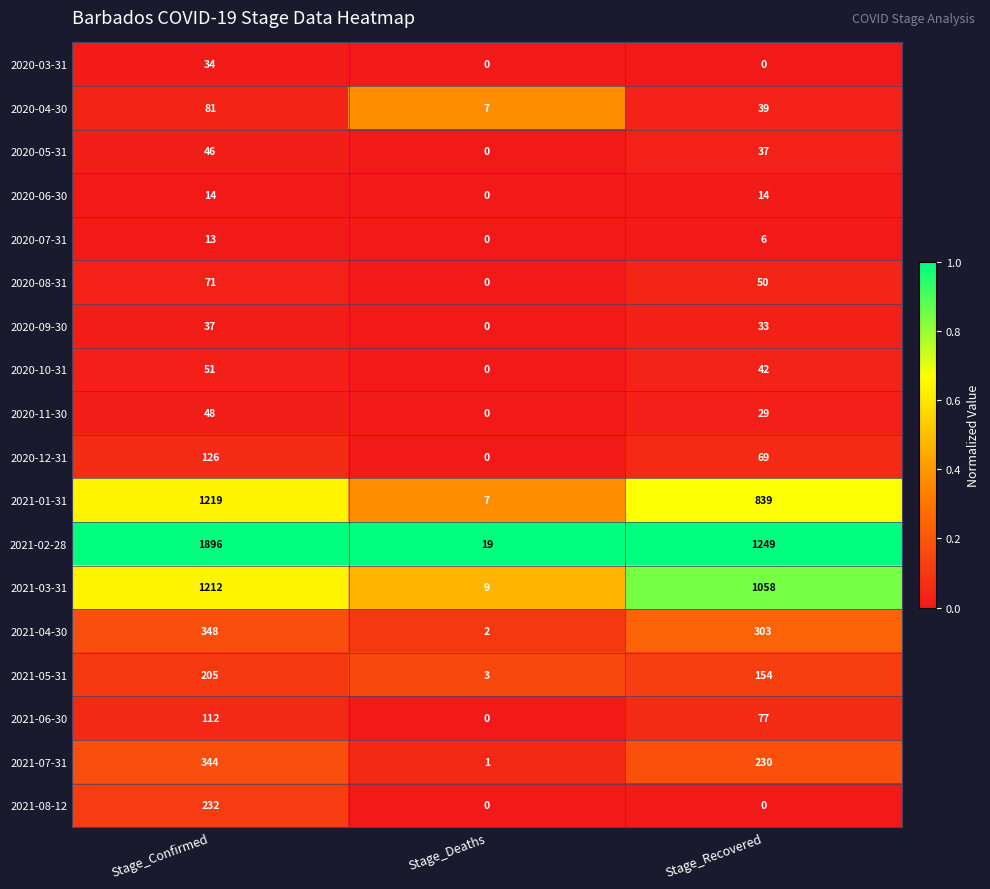

Which series changed the most between Stage_Confirmed and Stage_Deaths?

2021-02-28